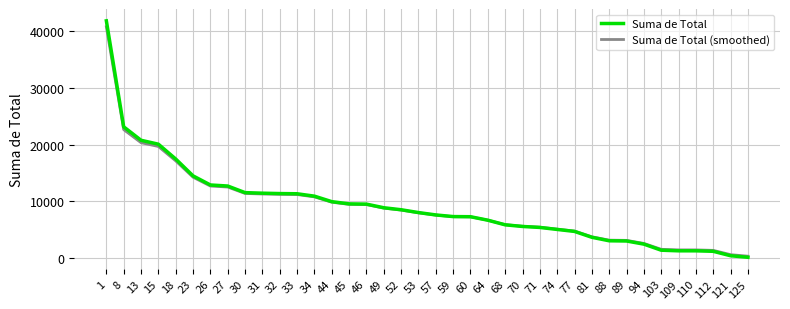

What is the total value across all series at 81?

7390.6